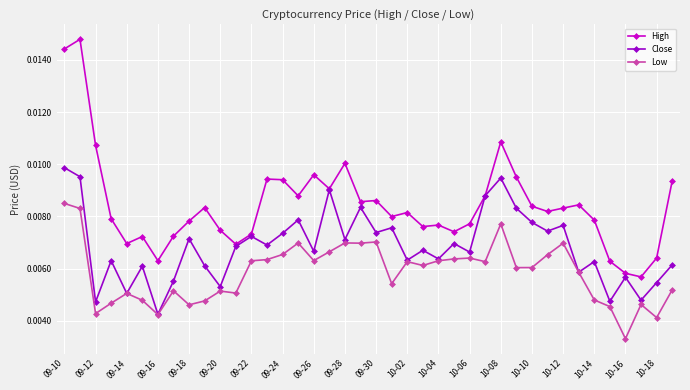

At how many categories does at least one series exceed 0?

40